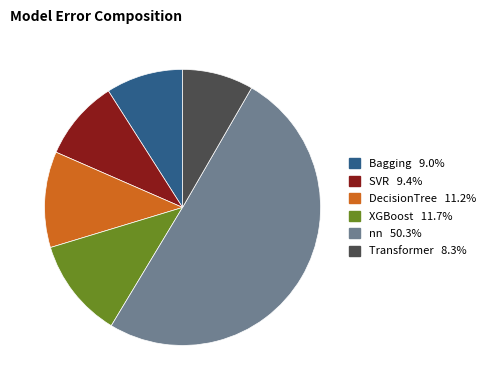

Combined, do Bagging and XGBoost account for over 50%?

No